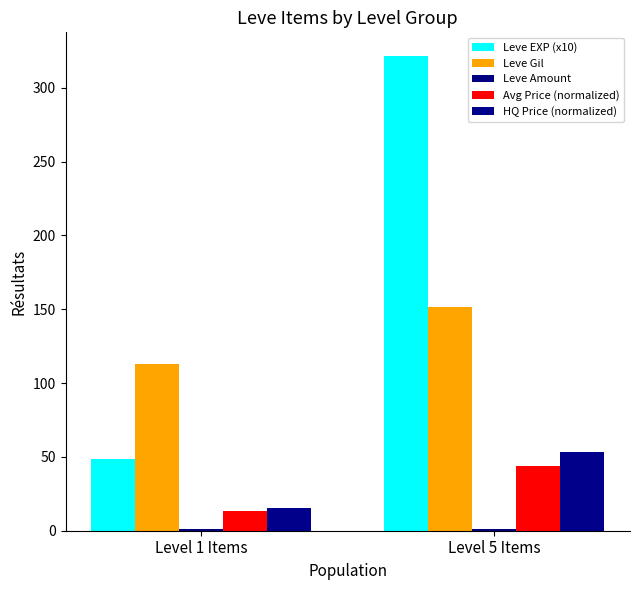

Are the bars grouped side by side (vs. stacked)?

Yes